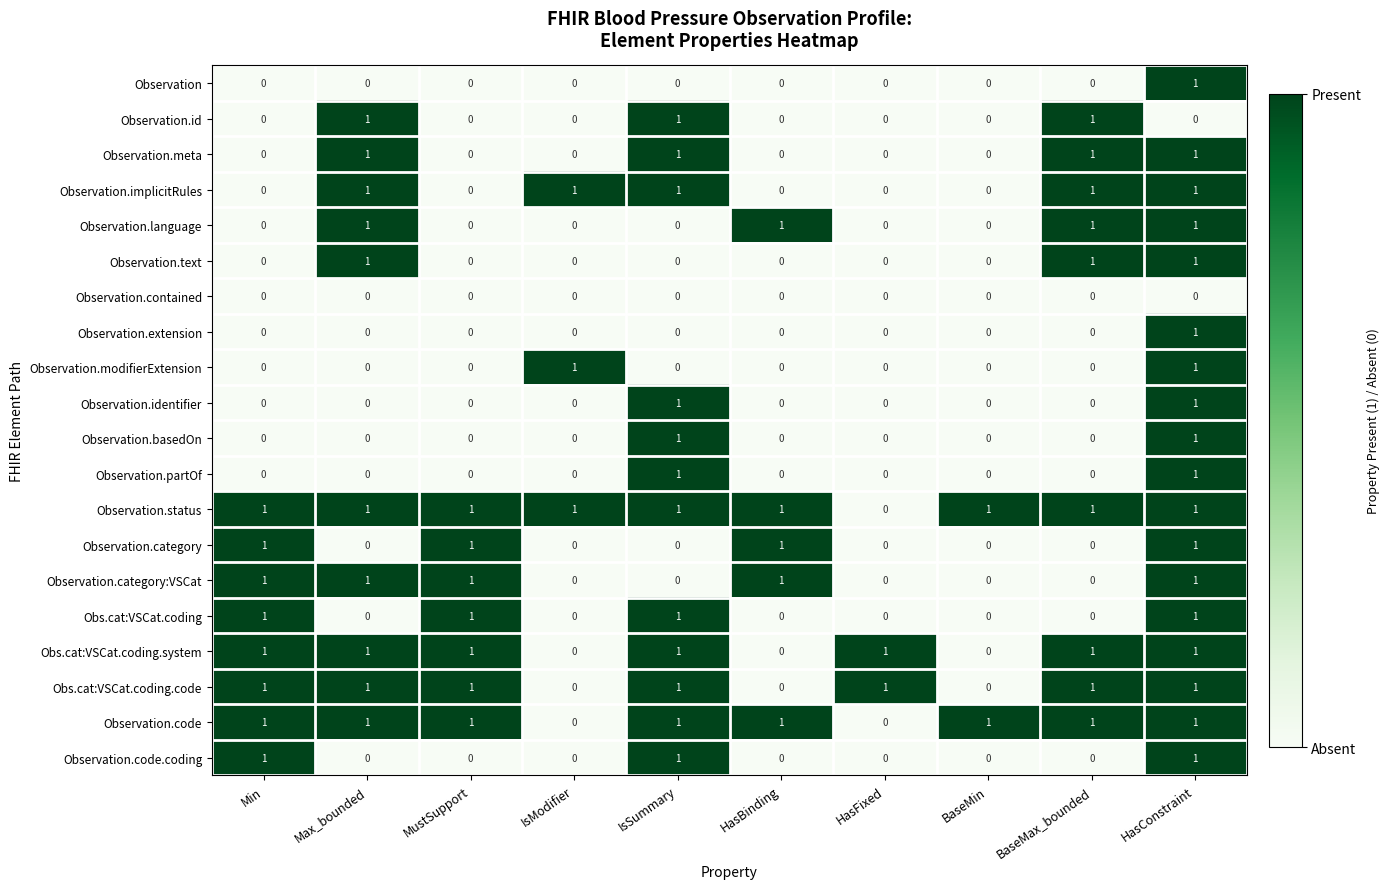

Count the Observation.code.coding values in the range 0 to 1.

10